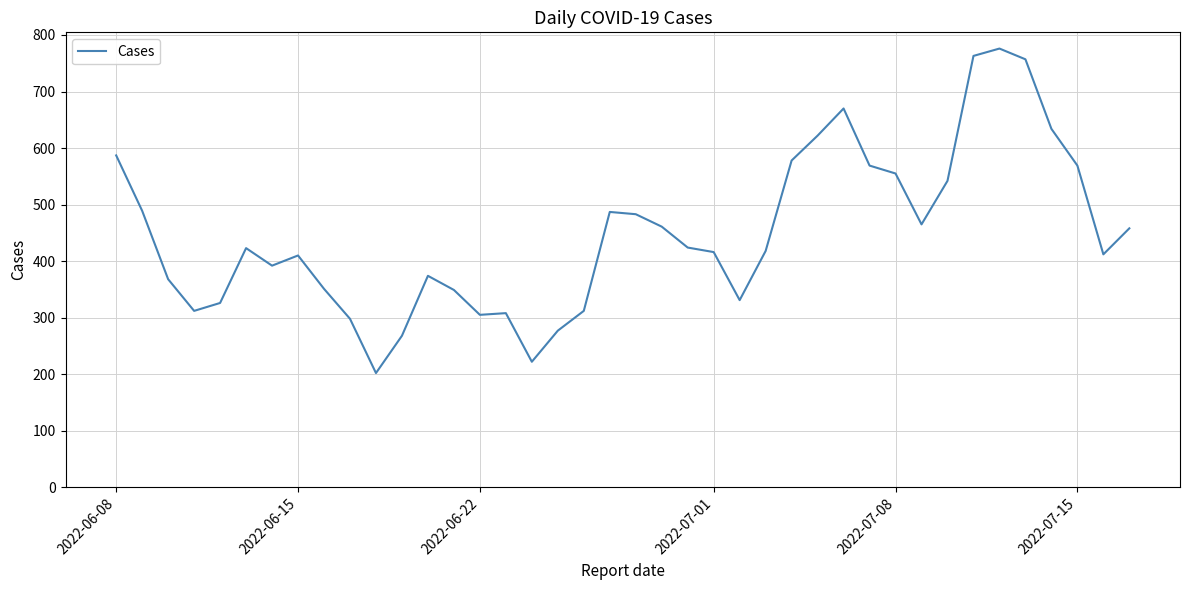

How many lines are shown in the chart?

1